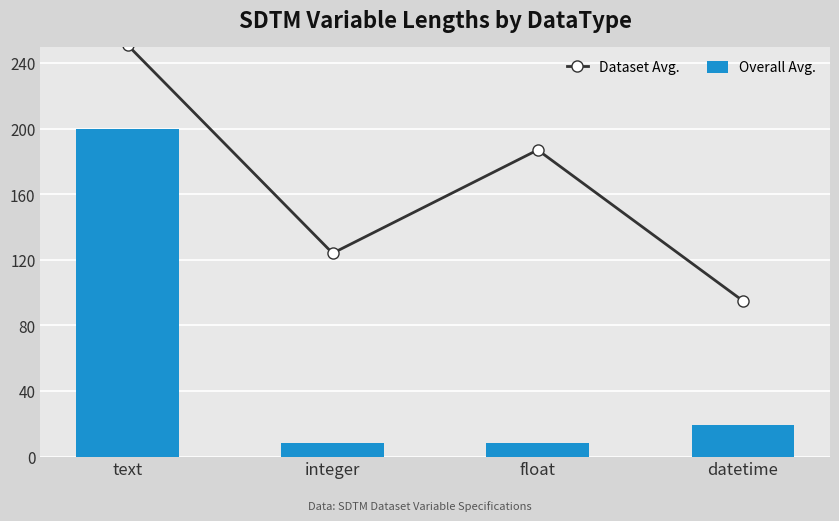

How many groups of bars are there?

4